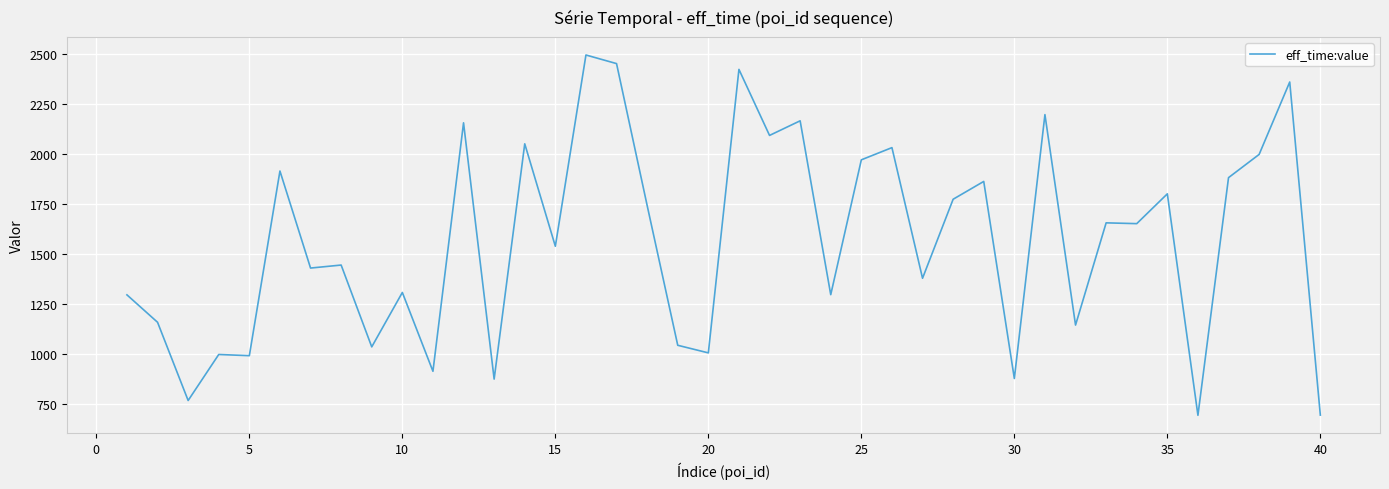

What is the minimum value shown in the chart?

694